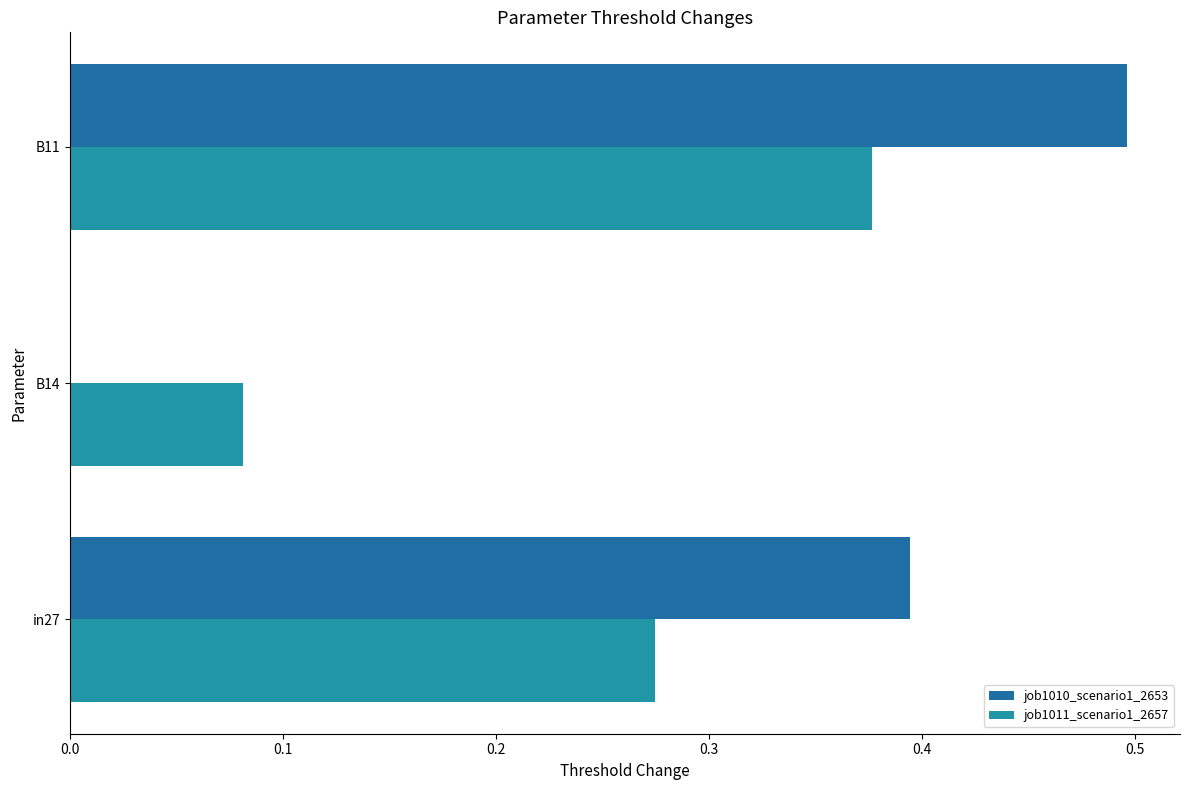

What are all the series names shown in the legend?

job1010_scenario1_2653, job1011_scenario1_2657